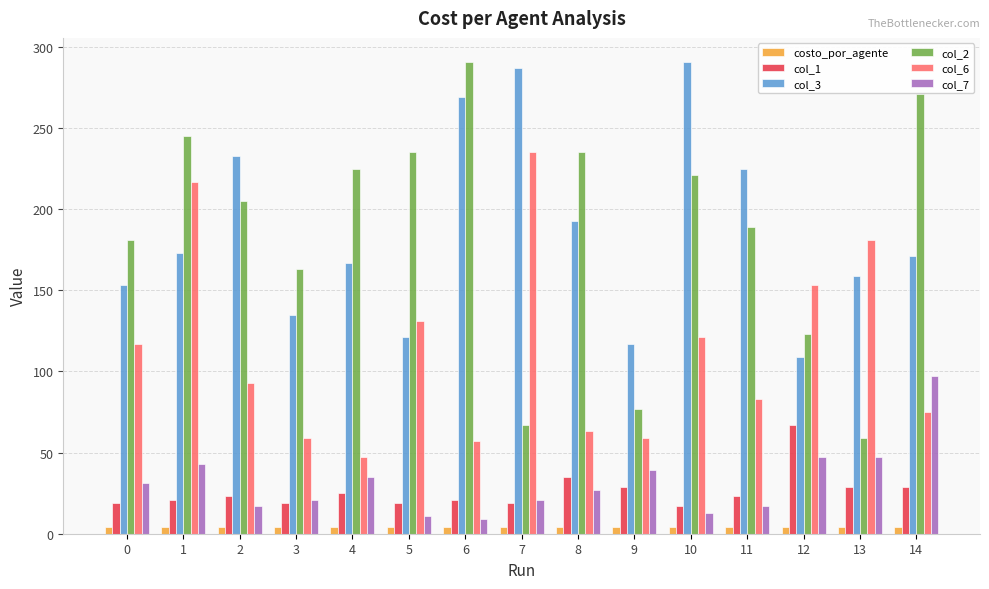

What is the greatest value displayed?

291